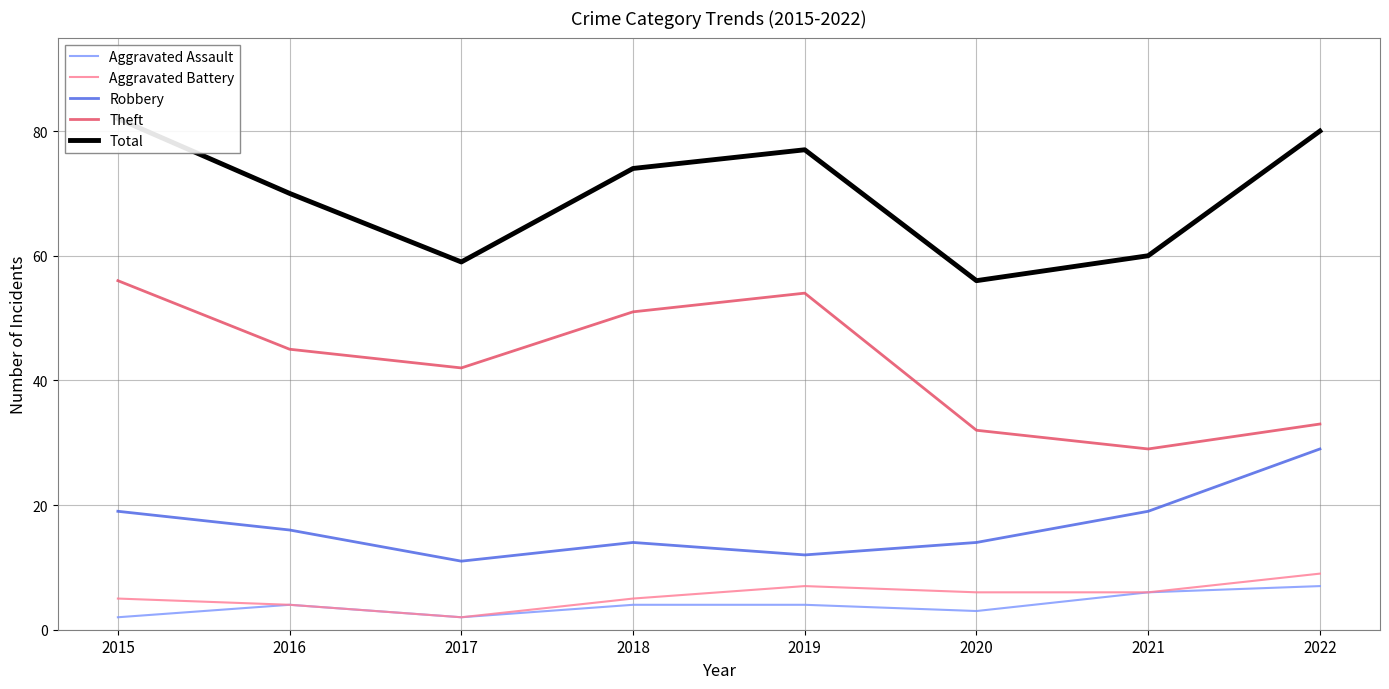

At which category is the sum across all series the highest?

2015